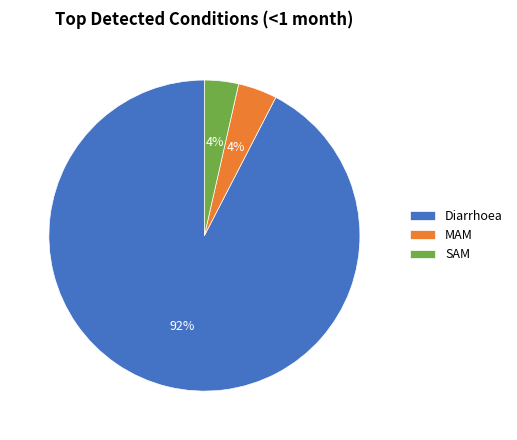

To the nearest percent, what portion does MAM represent?

4%